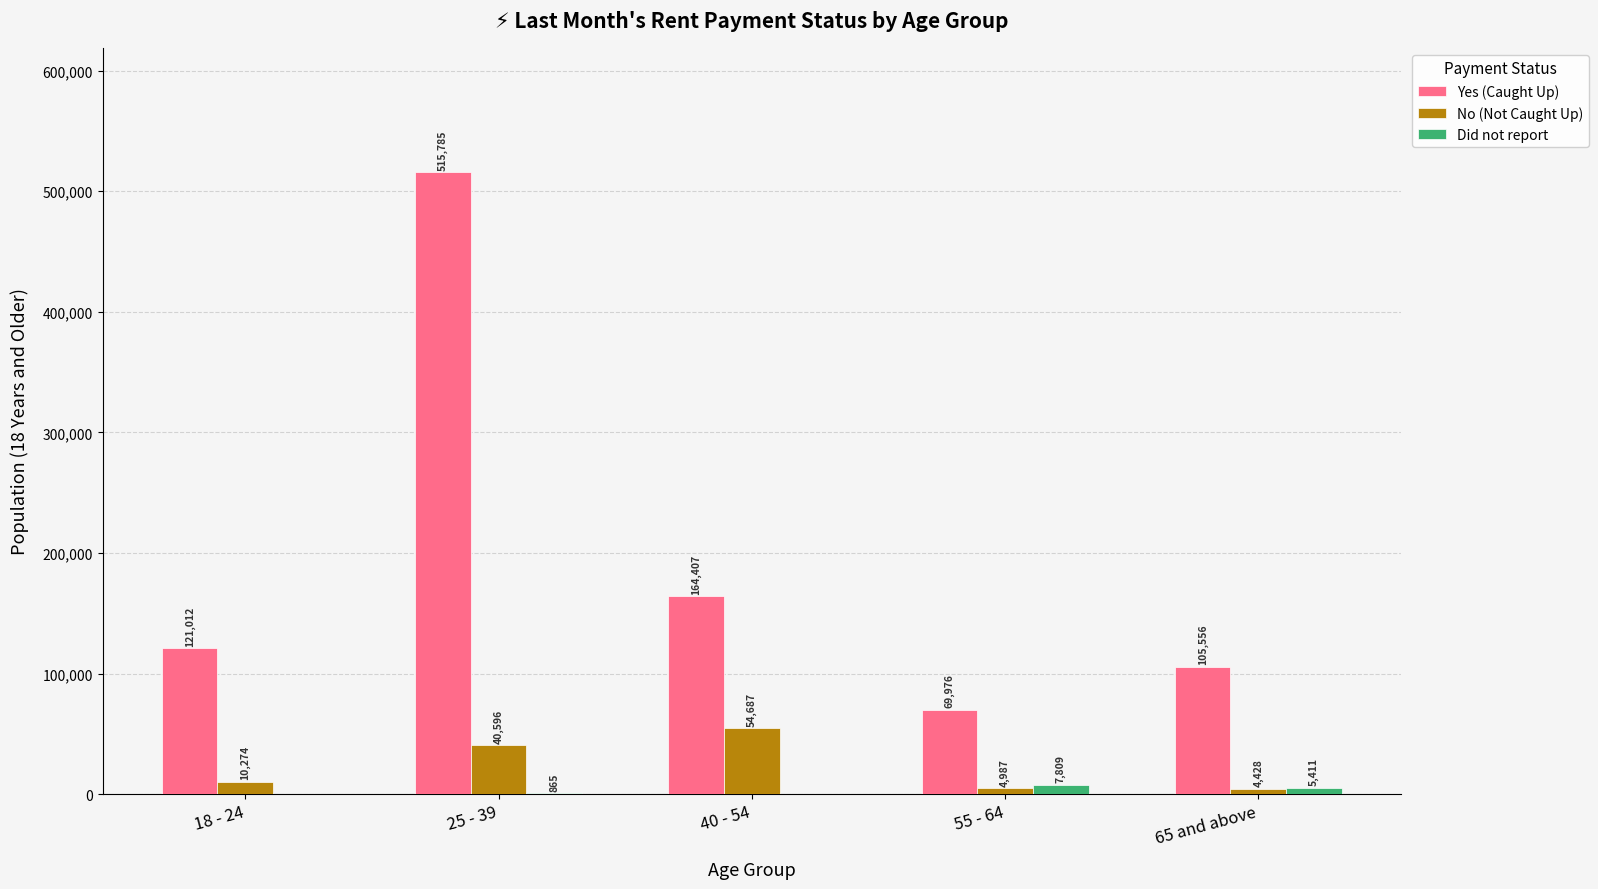

True or false: Yes (Caught Up) has a value of 164407 at 40 - 54.

True